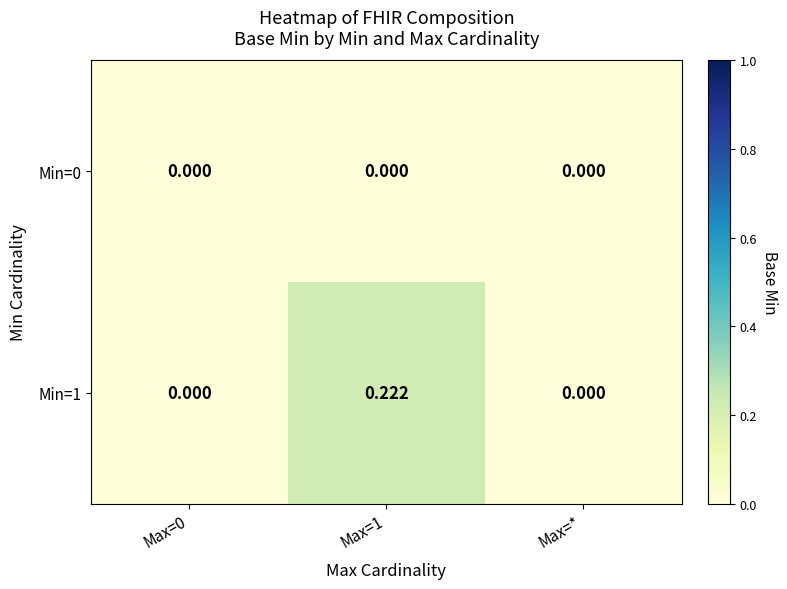

Is the value of Min=0 at Max=1 greater than the value of Min=1 at Max=1?

No